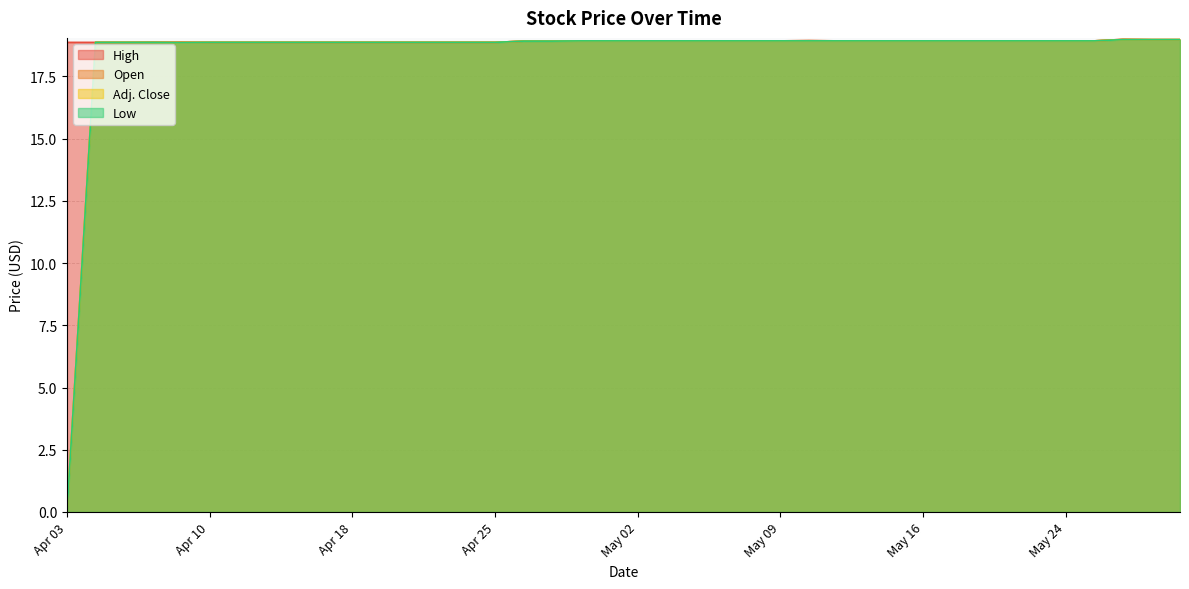

Is it true that High equals 11.9 at May 03?

False